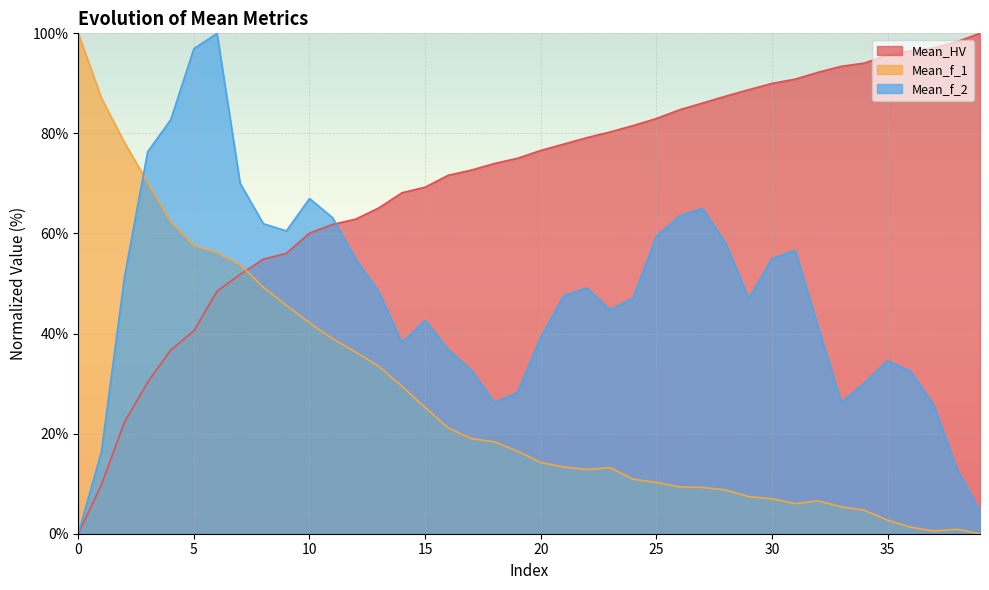

Is the value of Mean_f_1 at 27 greater than the value of Mean_f_2 at 1?

No